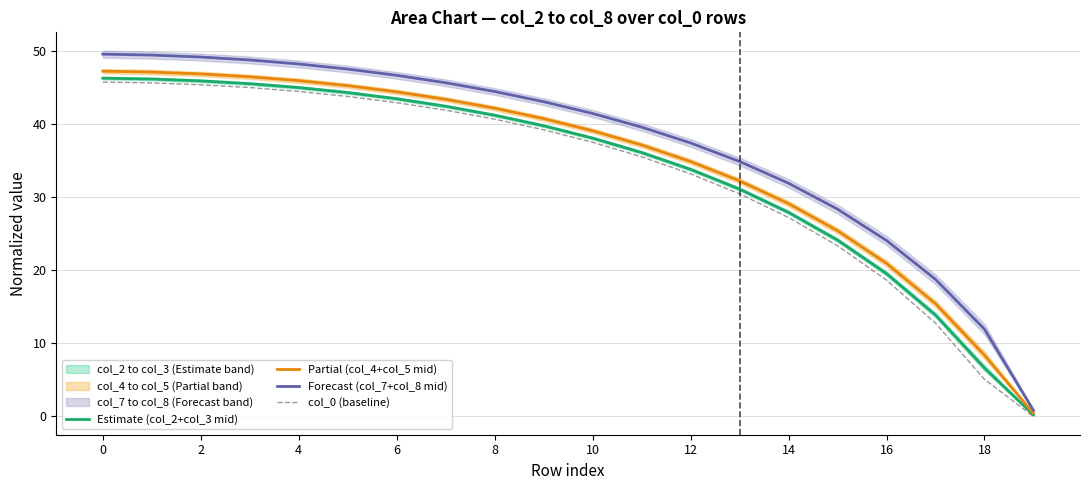

What is the difference between the maximum and second lowest values in the Partial (col_4+col_5 mid) series?

38.8